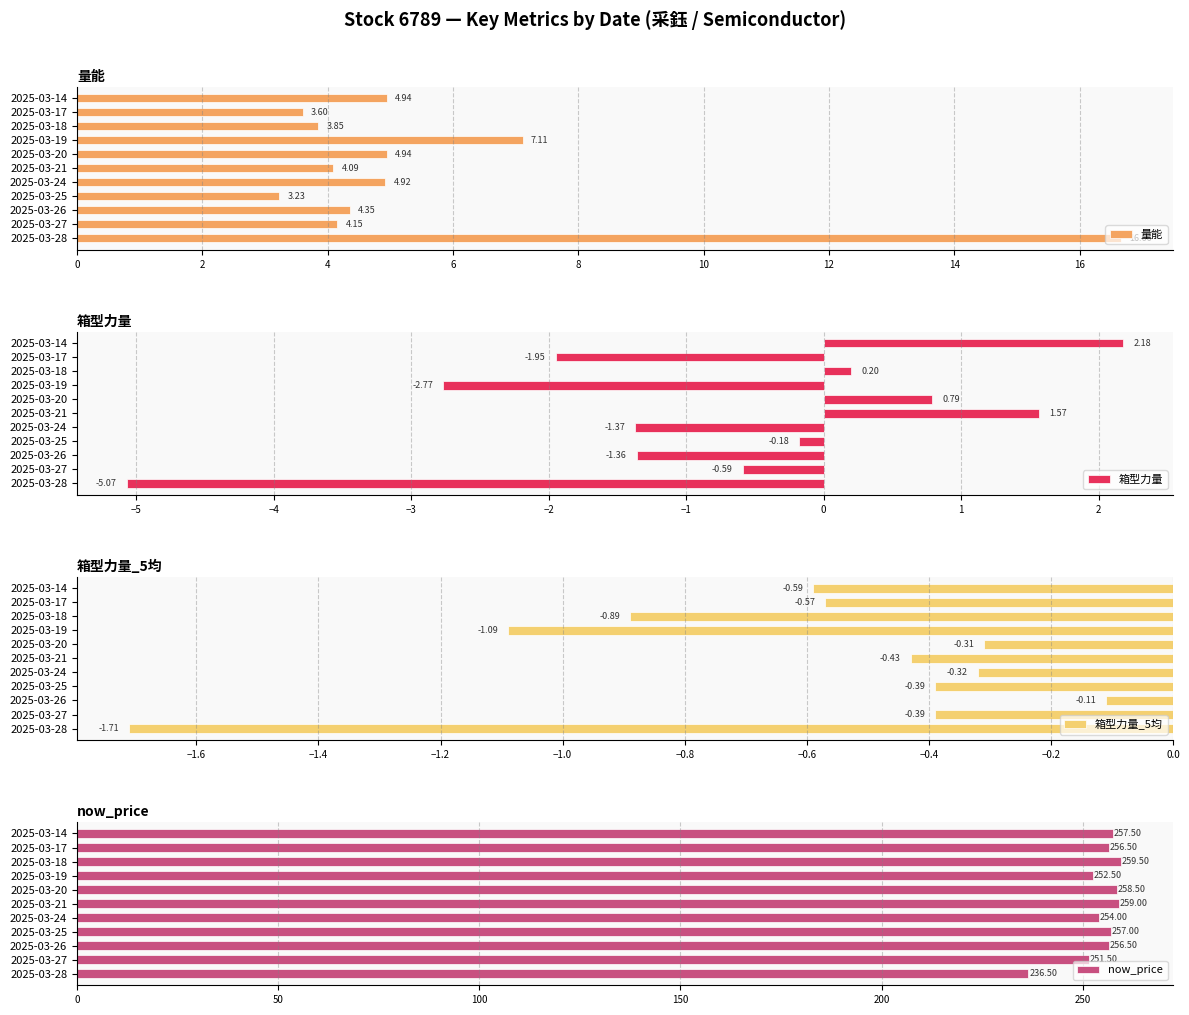

How many data points does each series have?

11